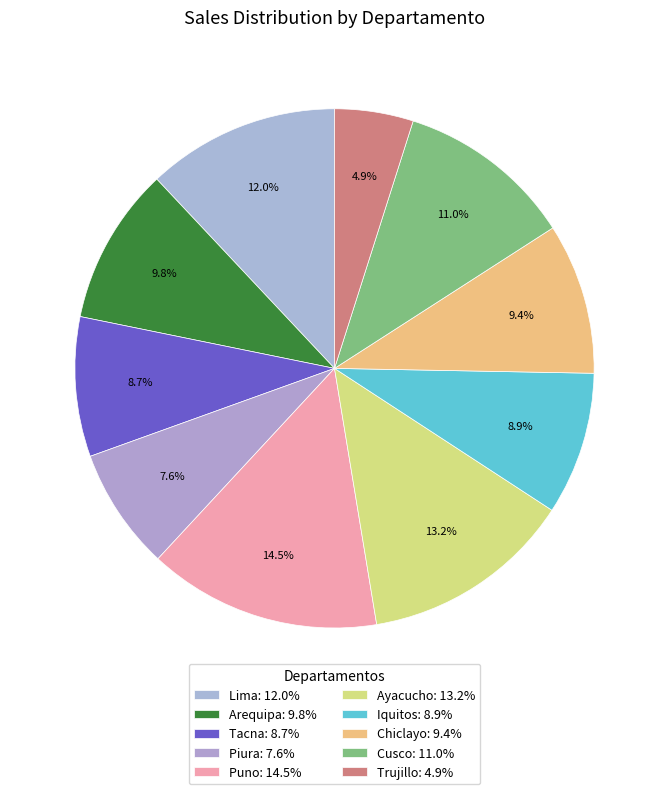

How many segments does this pie chart have?

10